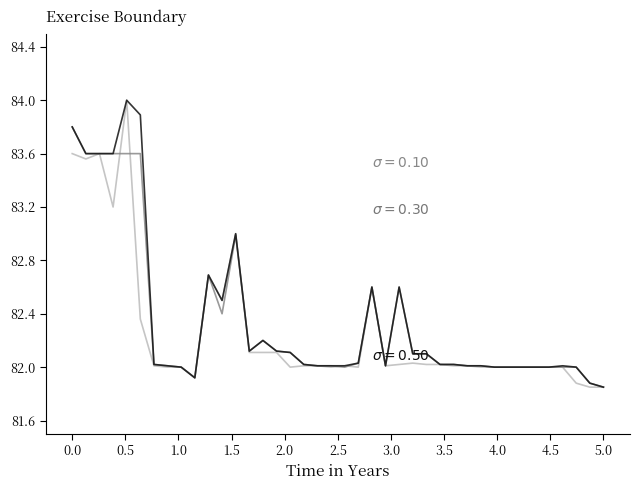

What is the greatest value displayed?

84.0